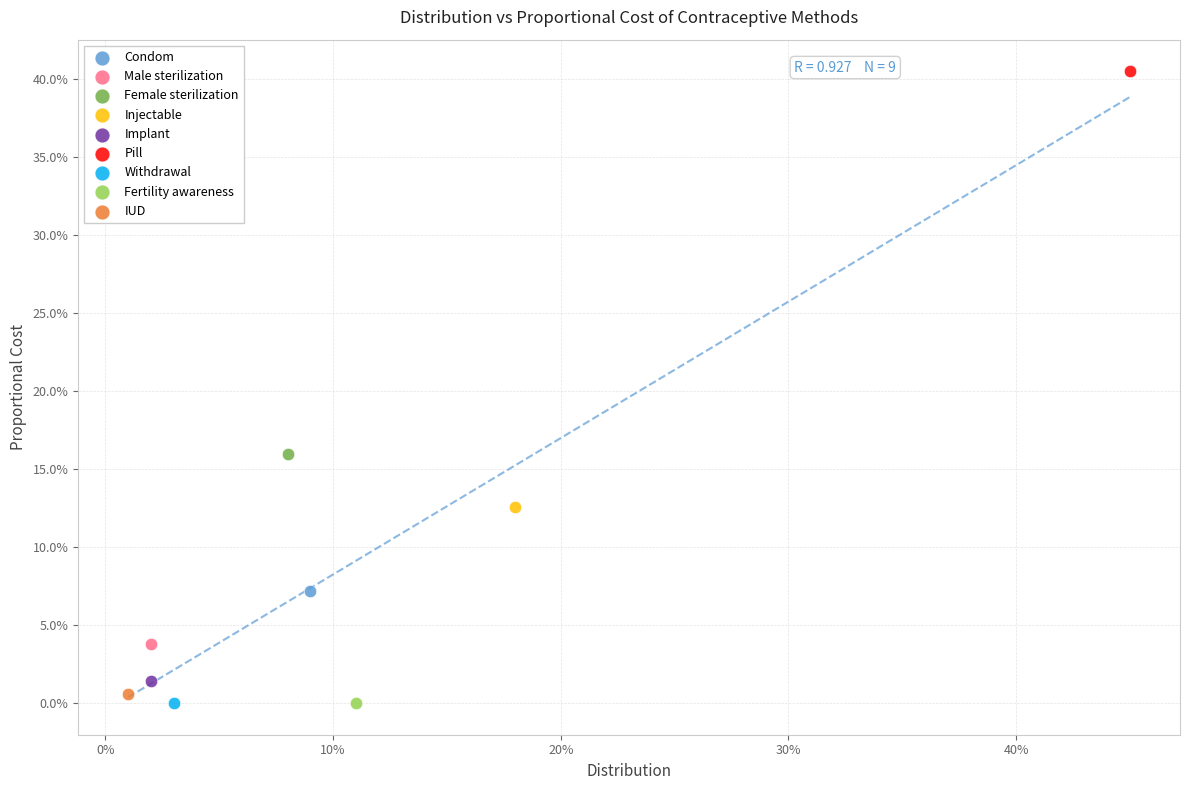

What are all the series names shown in the legend?

Condom, Male sterilization, Female sterilization, Injectable, Implant, Pill, Withdrawal, Fertility awareness, IUD